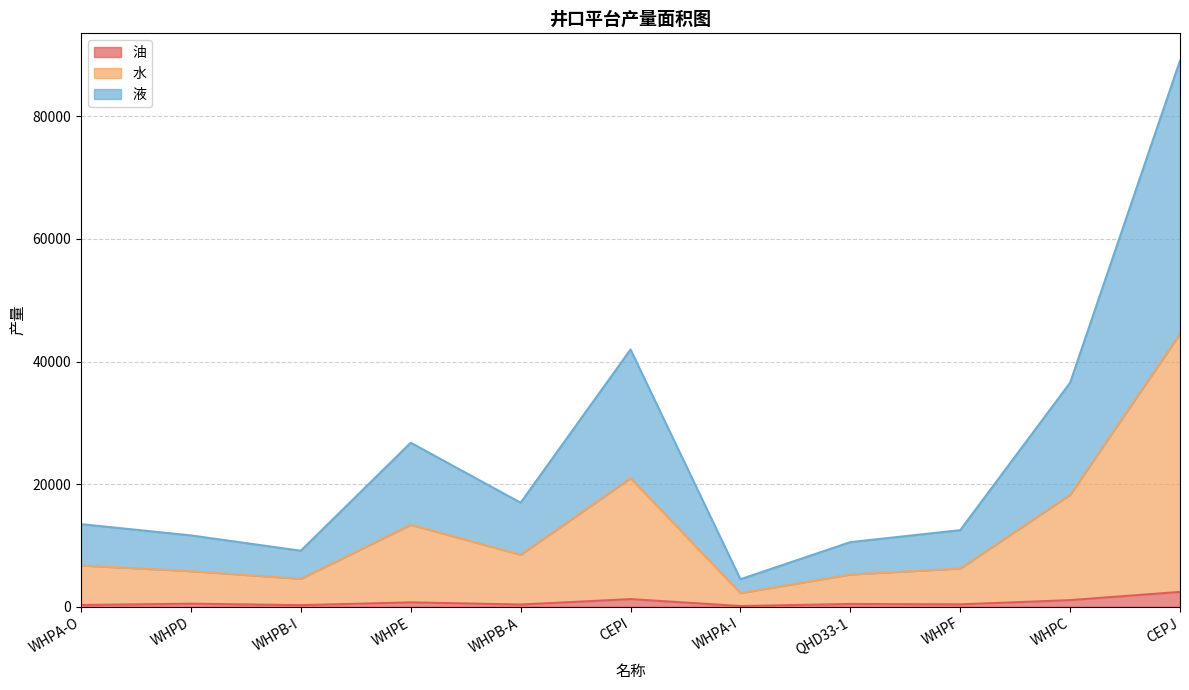

Read the 油 value at WHPE.

732.0